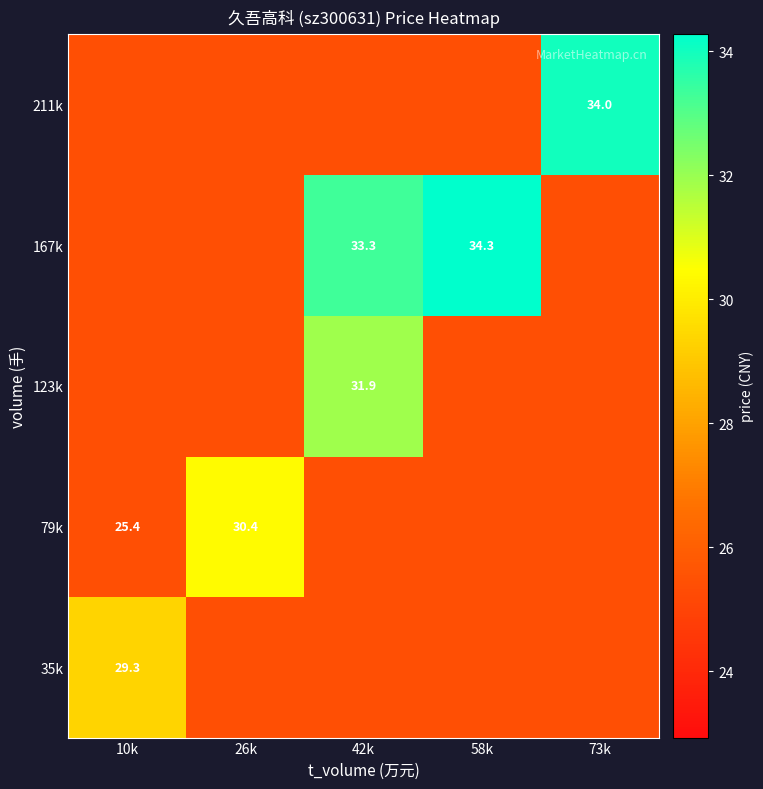

What is the spread (max minus min) of values at 26k?

5.0